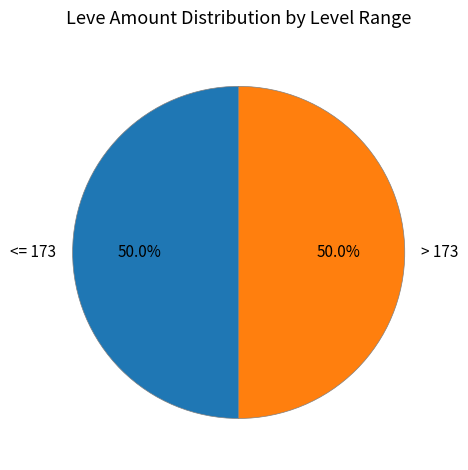

Combined, what portion of the pie is <= 173 and > 173?

100.0%